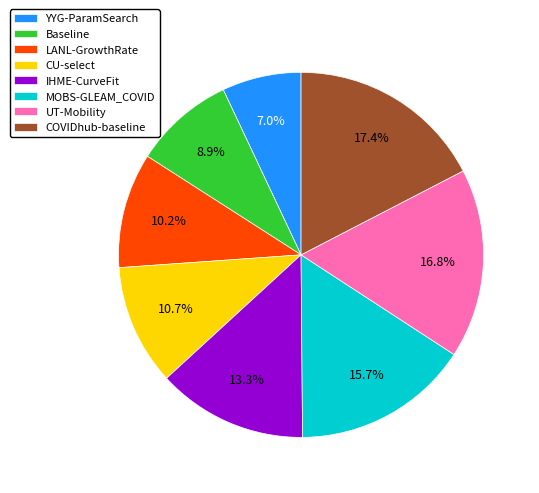

Rank the categories by value from lowest to highest.

YYG-ParamSearch, Baseline, LANL-GrowthRate, CU-select, IHME-CurveFit, MOBS-GLEAM_COVID, UT-Mobility, COVIDhub-baseline